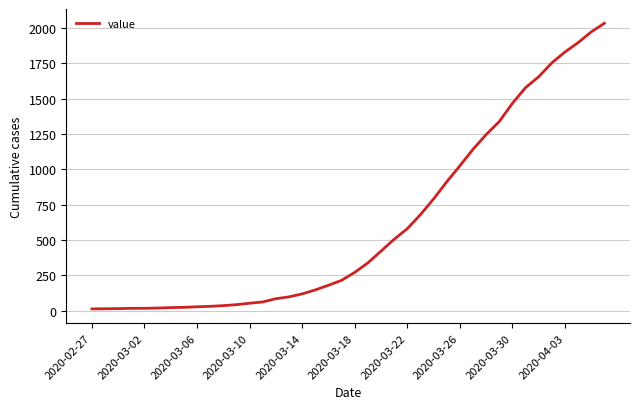

What is the maximum value shown in the chart?

2032